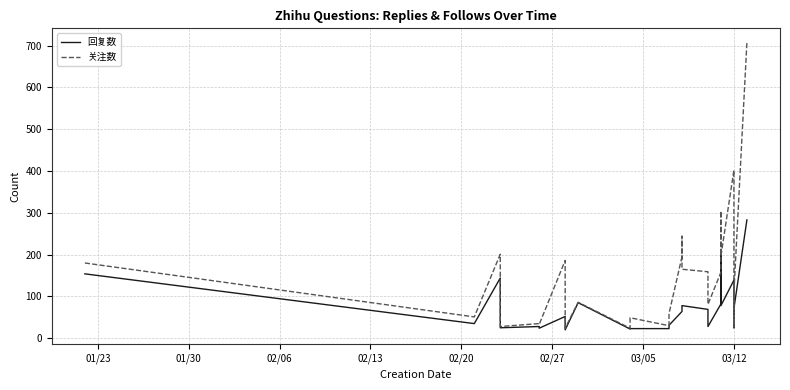

Reading left to right, what are all the values shown in this chart?

回复数: 154	35	144	25	28	24	52	29	20	85	22	23	23	31	64	71	78	69	28	82	200	78	139	136	48	27	42	25	71	283
关注数: 180	51	201	28	35	33	186	31	24	86	24	49	30	59	195	244	165	159	81	158	304	197	402	314	78	31	49	27	111	707